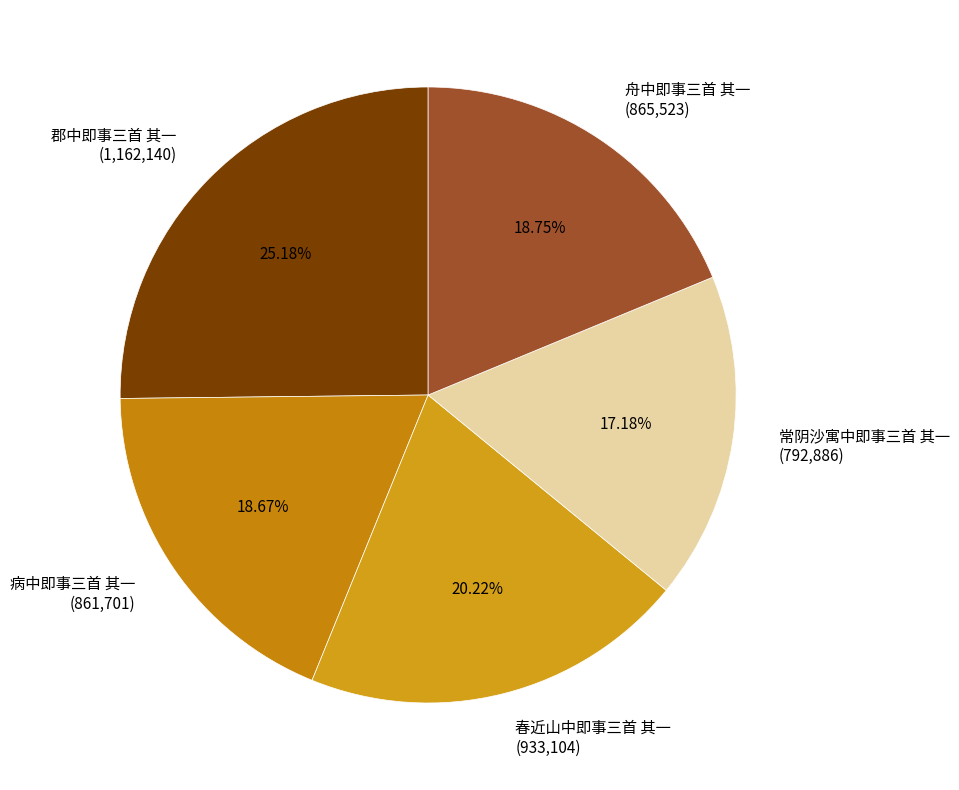

True or false: 病中即事三首 其一 accounts for 29% of the total.

False